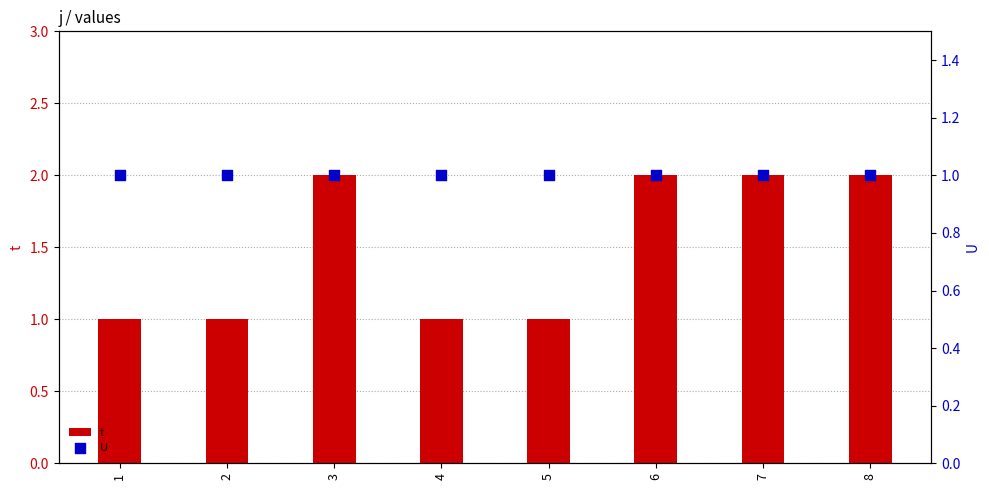

Is the value of U at 2 greater than the value of t at 3?

No